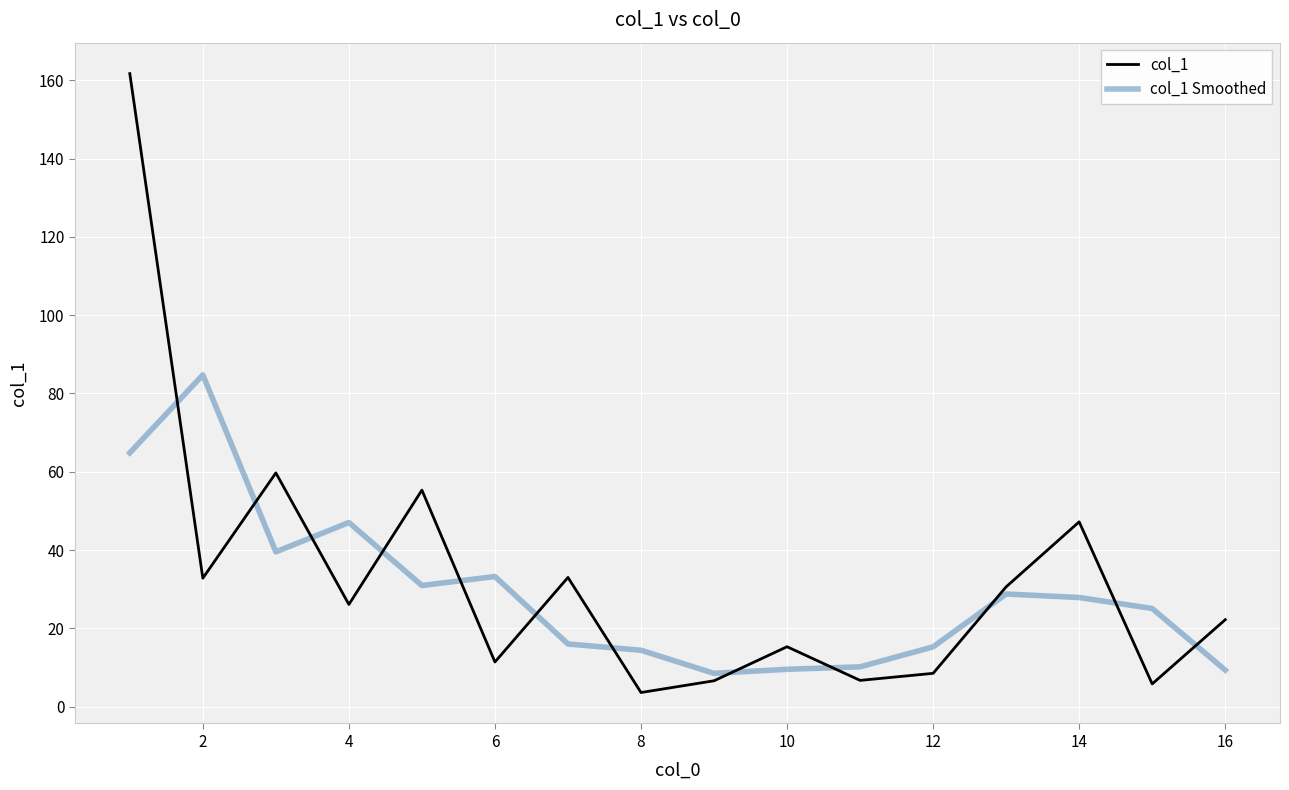

What is the difference between the maximum and minimum values in the col_1 Smoothed series?

76.2